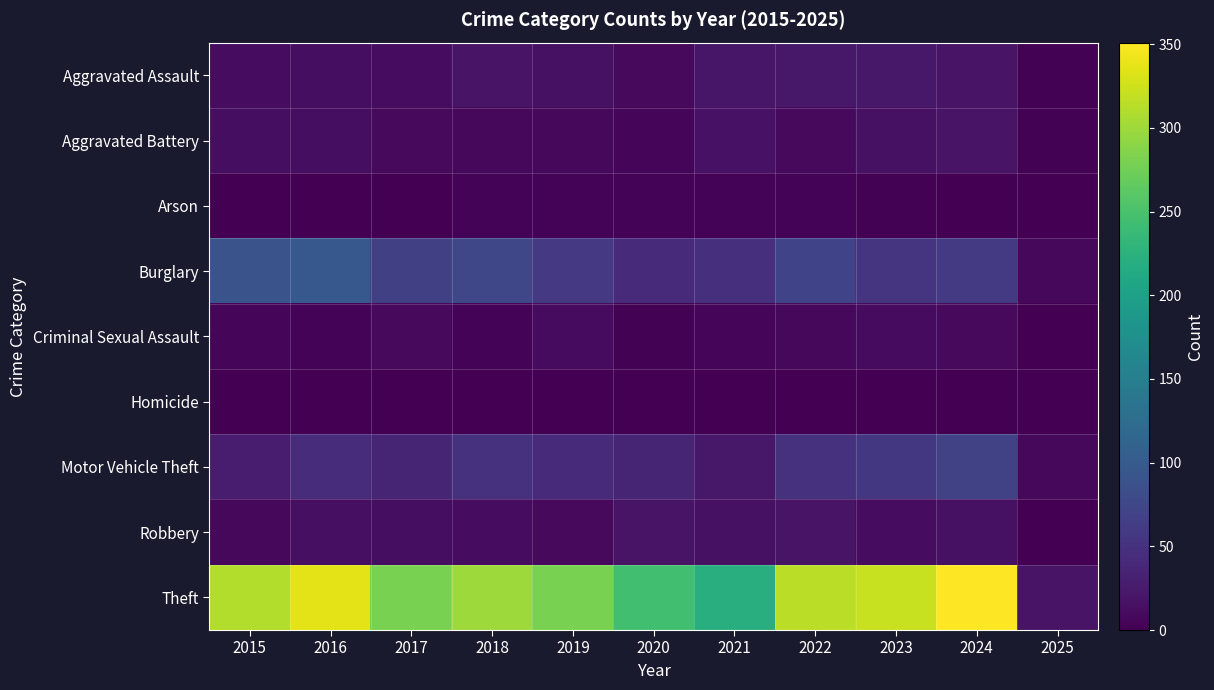

Reading right to left, list all the values displayed in this chart.

Aggravated Assault: 2025=2	2024=19	2023=22	2022=23	2021=21	2020=9	2019=16	2018=19	2017=12	2016=13	2015=12
Aggravated Battery: 2025=2	2024=18	2023=16	2022=9	2021=17	2020=6	2019=8	2018=8	2017=9	2016=13	2015=13
Arson: 2025=0	2024=0	2023=2	2022=4	2021=4	2020=3	2019=4	2018=4	2017=1	2016=0	2015=1
Burglary: 2025=8	2024=59	2023=54	2022=70	2021=47	2020=42	2019=58	2018=75	2017=67	2016=96	2015=90
Criminal Sexual Assault: 2025=0	2024=9	2023=10	2022=8	2021=5	2020=2	2019=10	2018=4	2017=9	2016=3	2015=6
Homicide: 2025=1	2024=0	2023=0	2022=1	2021=0	2020=1	2019=0	2018=0	2017=1	2016=1	2015=0
Motor Vehicle Theft: 2025=7	2024=69	2023=57	2022=50	2021=23	2020=37	2019=43	2018=50	2017=36	2016=44	2015=27
Robbery: 2025=1	2024=16	2023=12	2022=19	2021=16	2020=19	2019=9	2018=11	2017=13	2016=15	2015=8
Theft: 2025=19	2024=351	2023=322	2022=314	2021=221	2020=245	2019=281	2018=300	2017=280	2016=337	2015=311